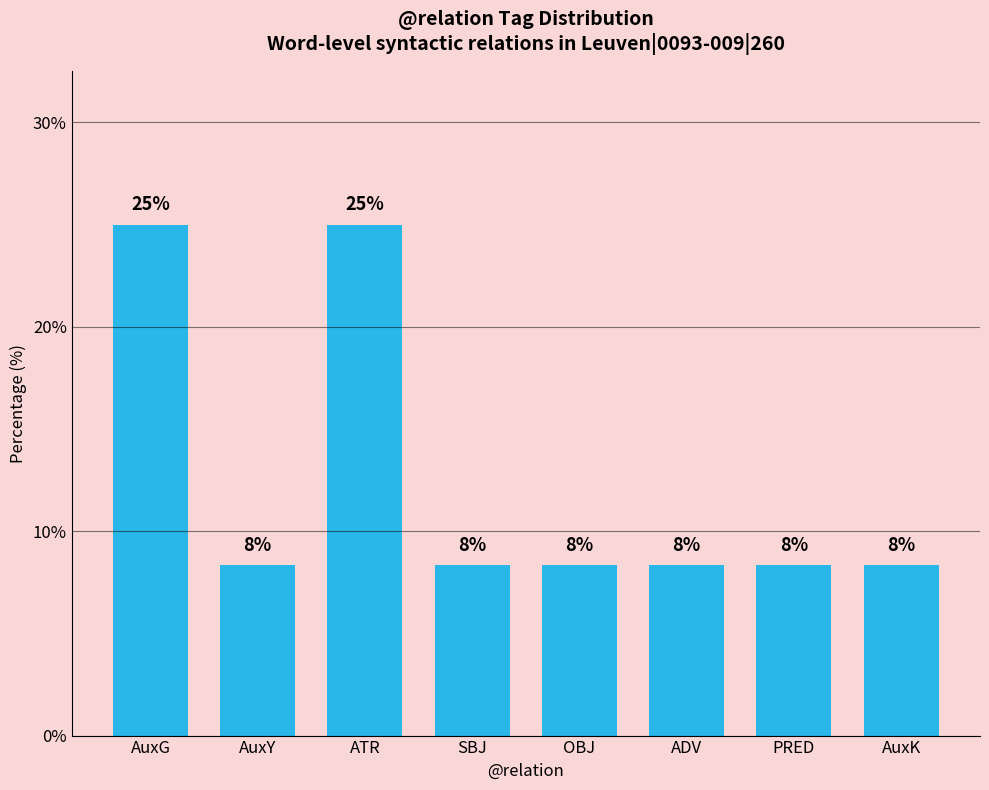

Are the bars horizontal?

No